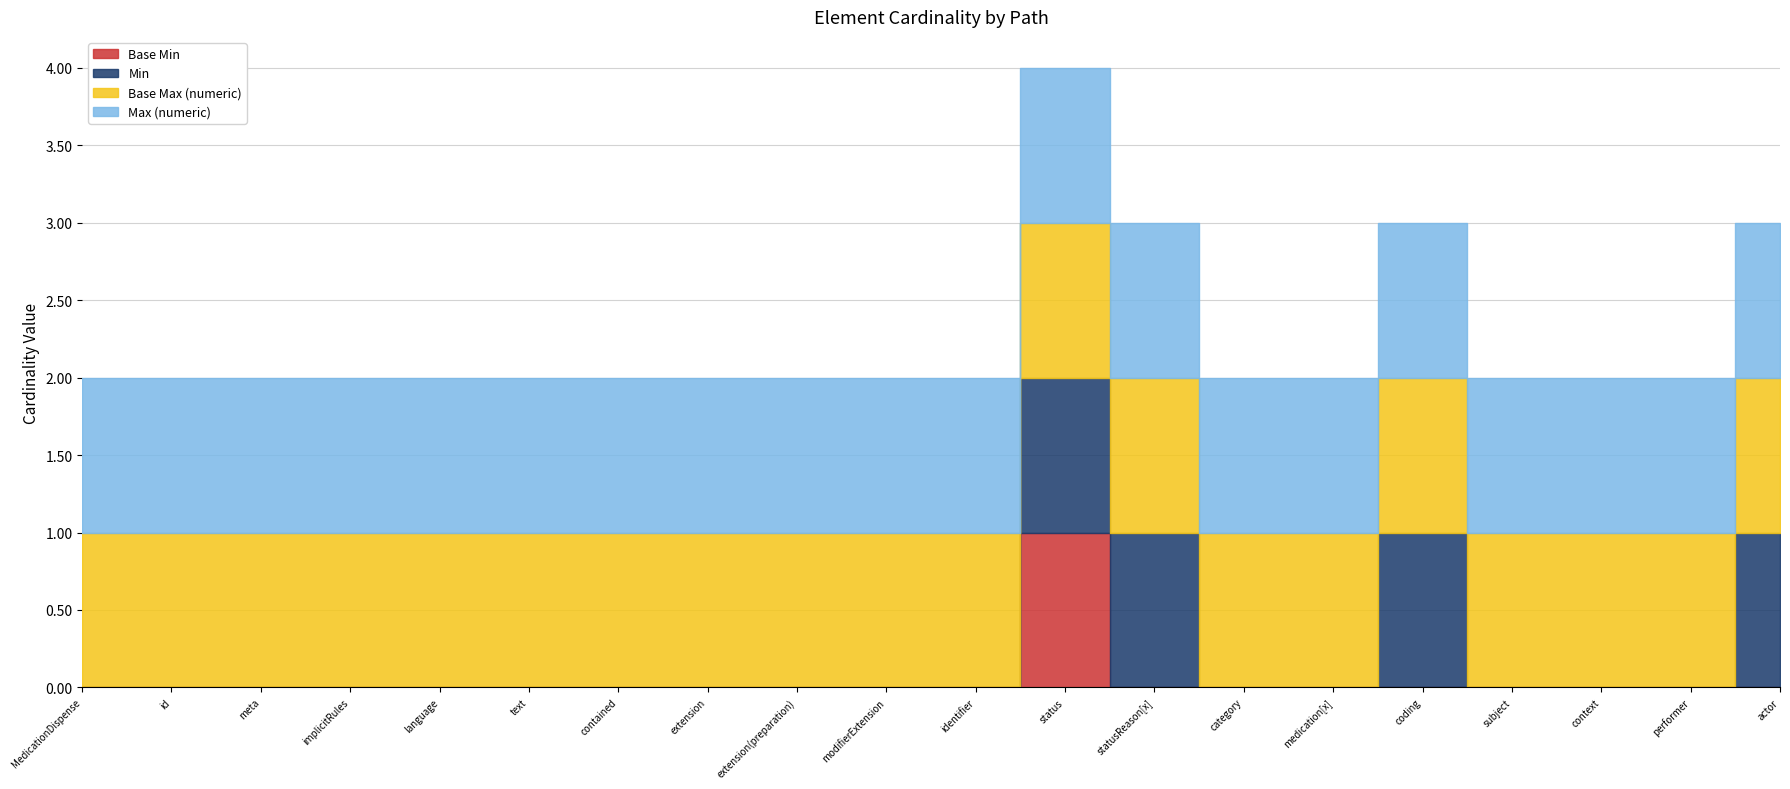

Rank the series at MedicationDispense.modifierExtension from highest to lowest value.

Base Max (numeric), Max (numeric), Base Min, Min